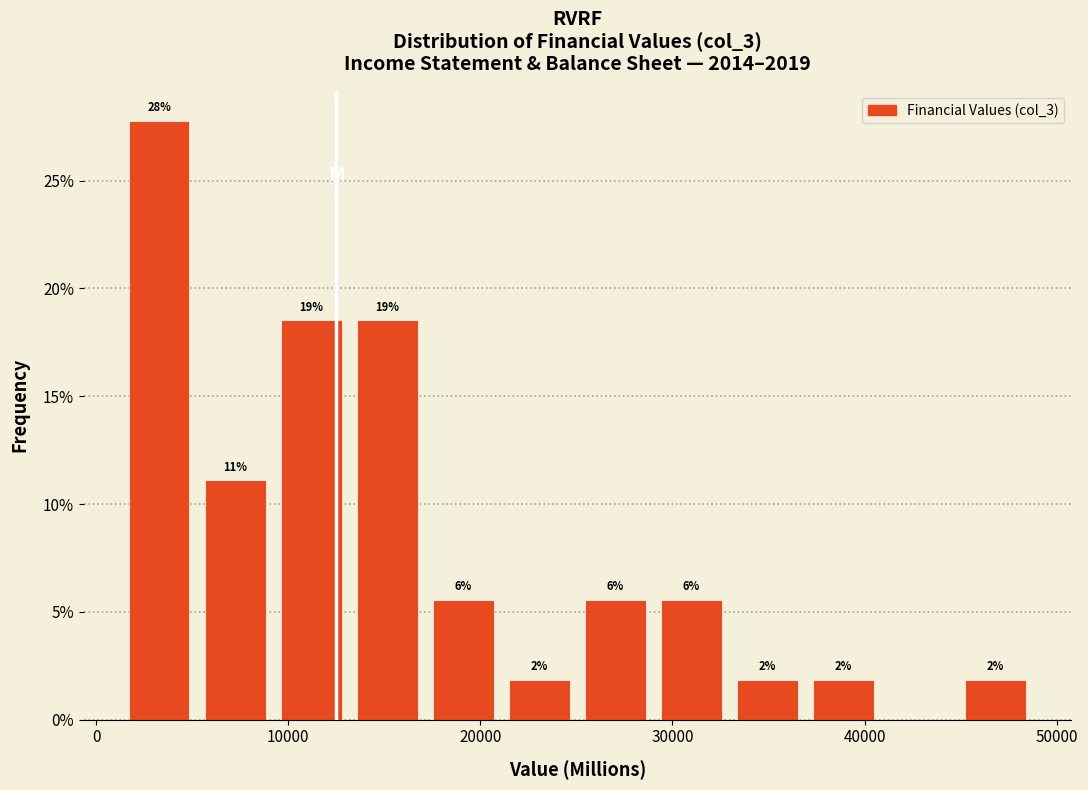

Around what value on the x-axis is the tallest bar? Give the approximate position of its centre, as read against the axis.

3000